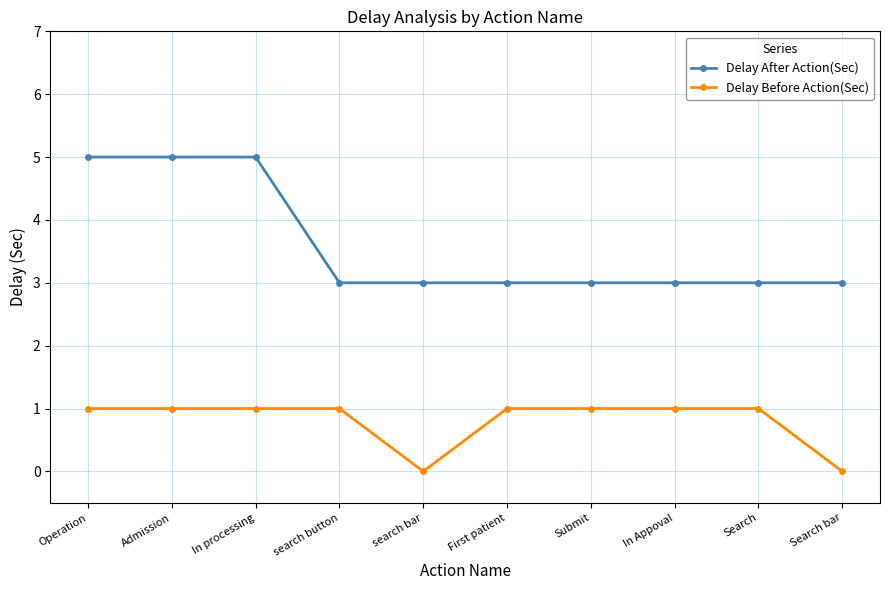

Reading right to left, transcribe all the data shown in this chart.

Delay After Action(Sec): Search bar=3	Search=3	In Appoval=3	Submit=3	First patient=3	search bar=3	search button=3	In processing=5	Admission=5	Operation=5
Delay Before Action(Sec): Search bar=0	Search=1	In Appoval=1	Submit=1	First patient=1	search bar=0	search button=1	In processing=1	Admission=1	Operation=1